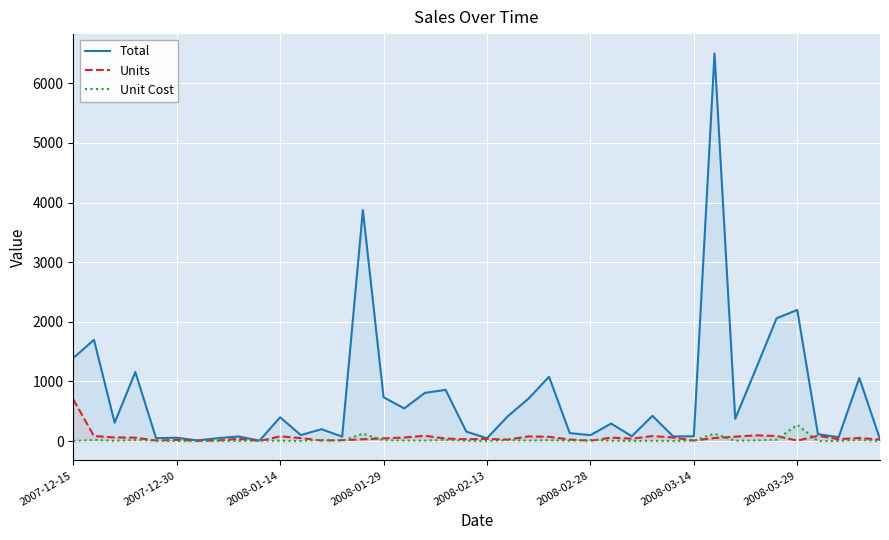

Rank the series by their maximum value, from lowest to highest.

Unit Cost, Units, Total